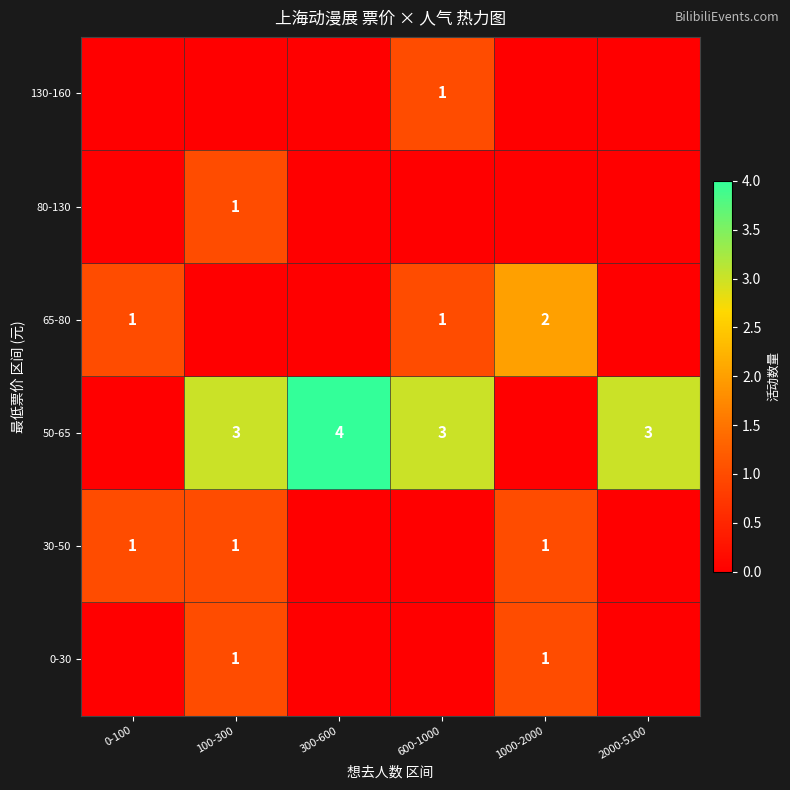

Between 300-600 and 1000-2000, which is larger?

1000-2000